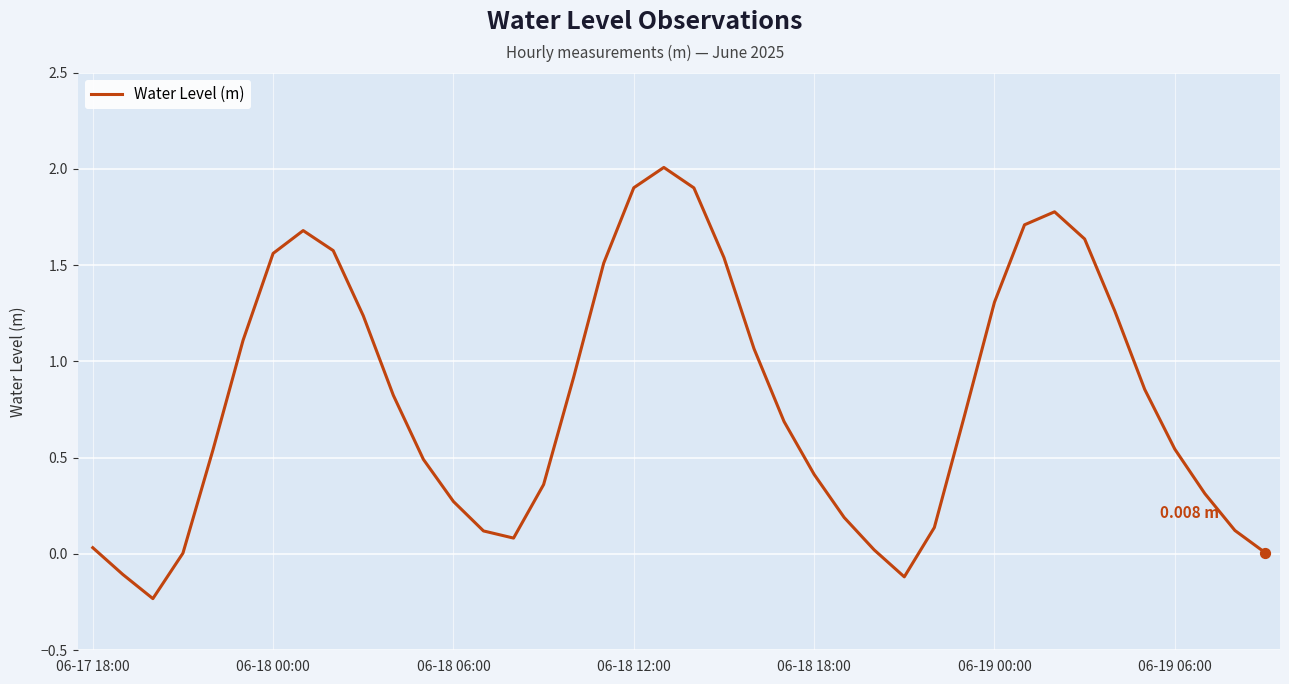

What is the difference between the maximum and minimum values?

2.2